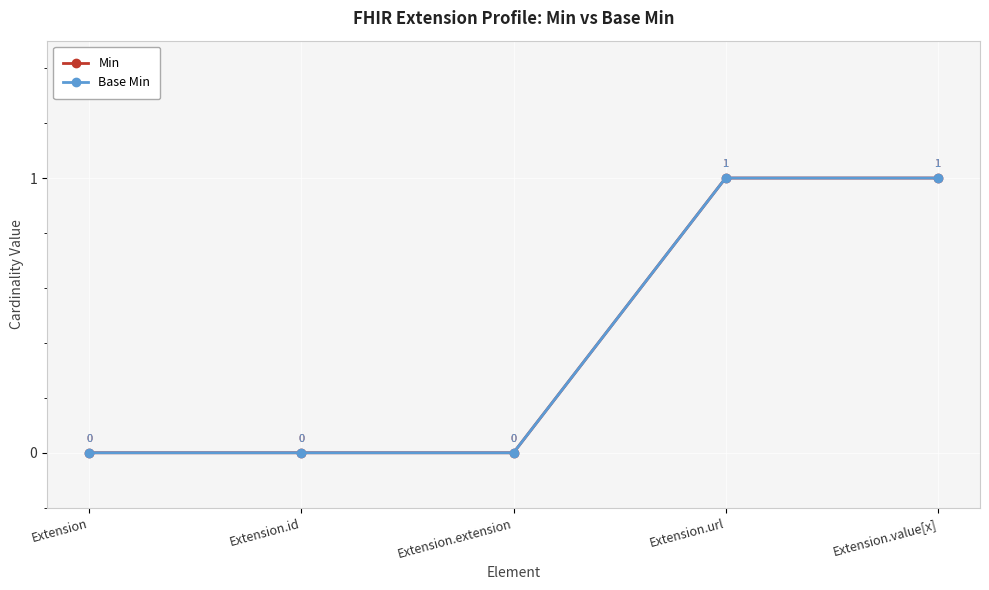

The Base Min series shows 1 at Extension.value[x]. True or false?

True